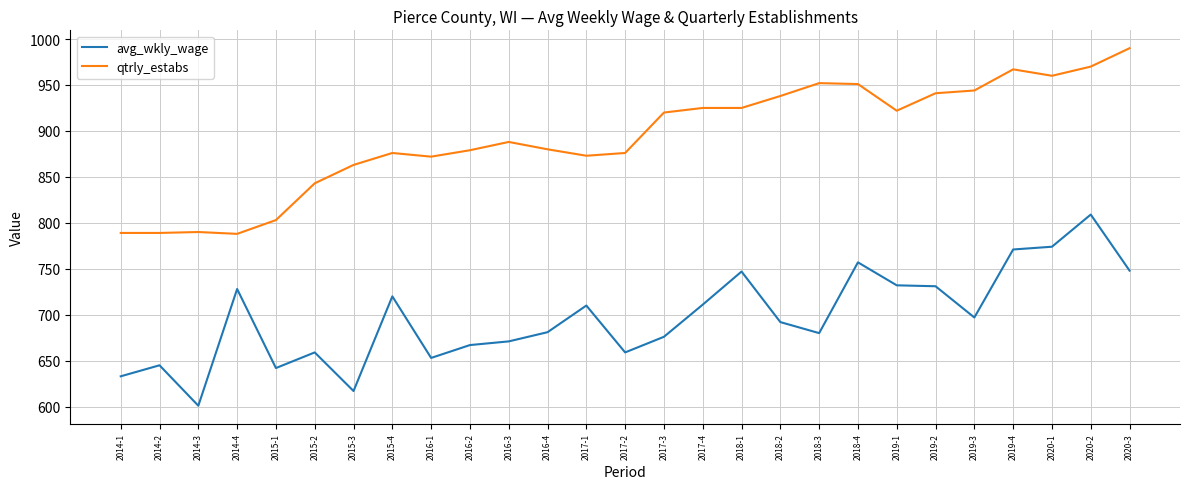

What position from the right is 2014-4?

24